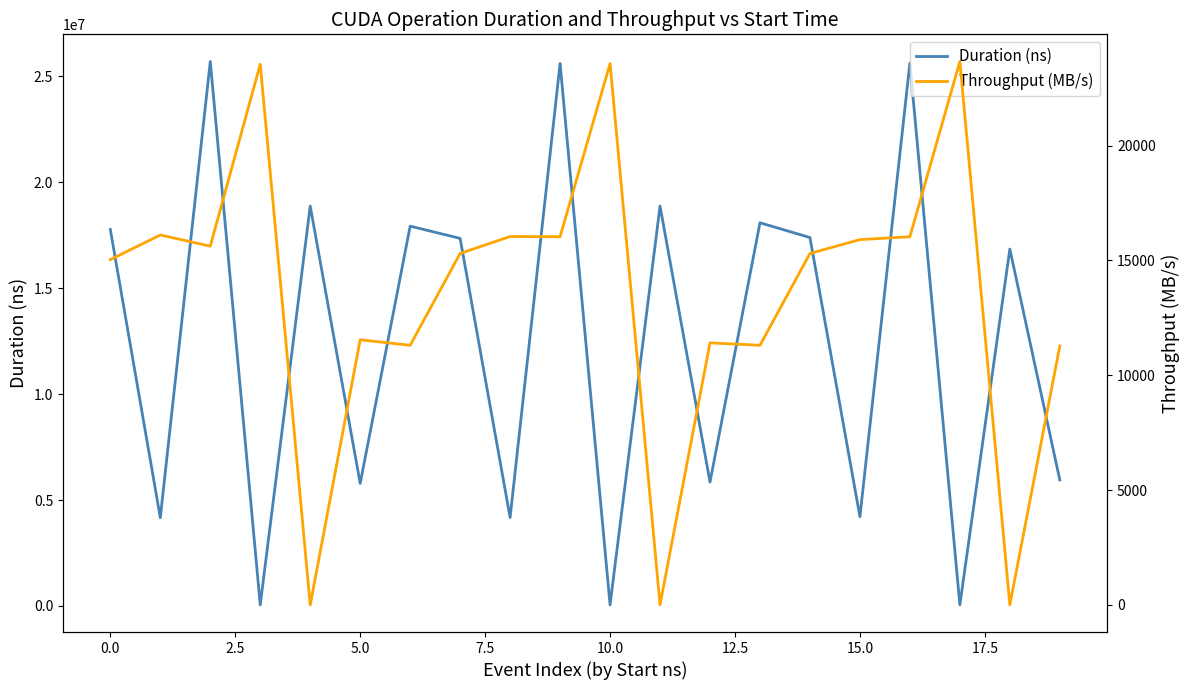

The value of Duration (ns) at 15.0 is 5733041. True or false?

False